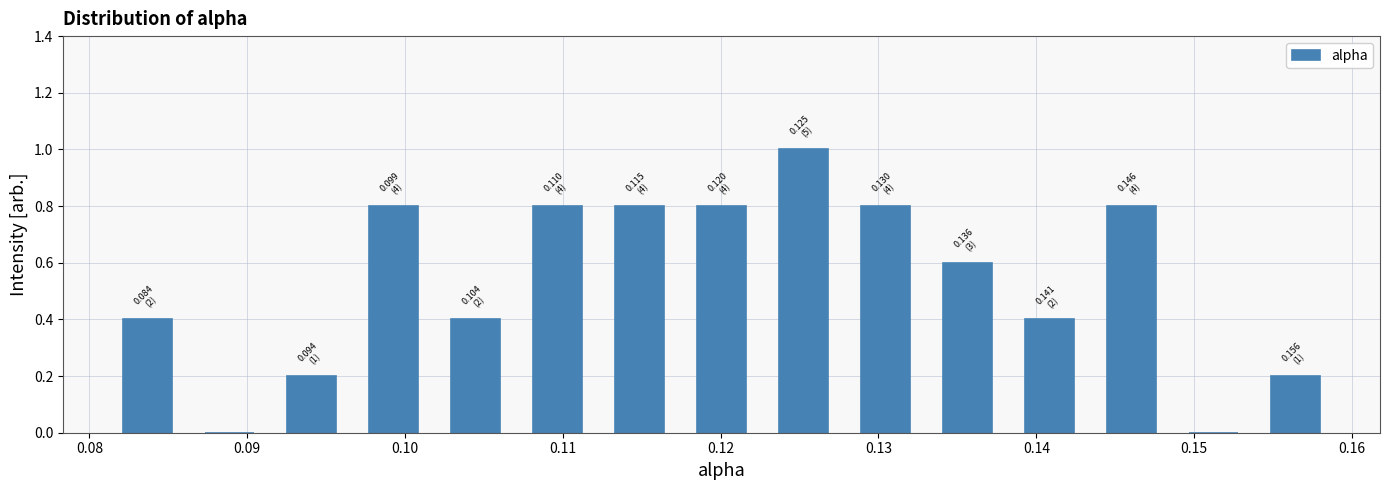

Over which range of the x-axis is the bar tallest?

0.123 to 0.128